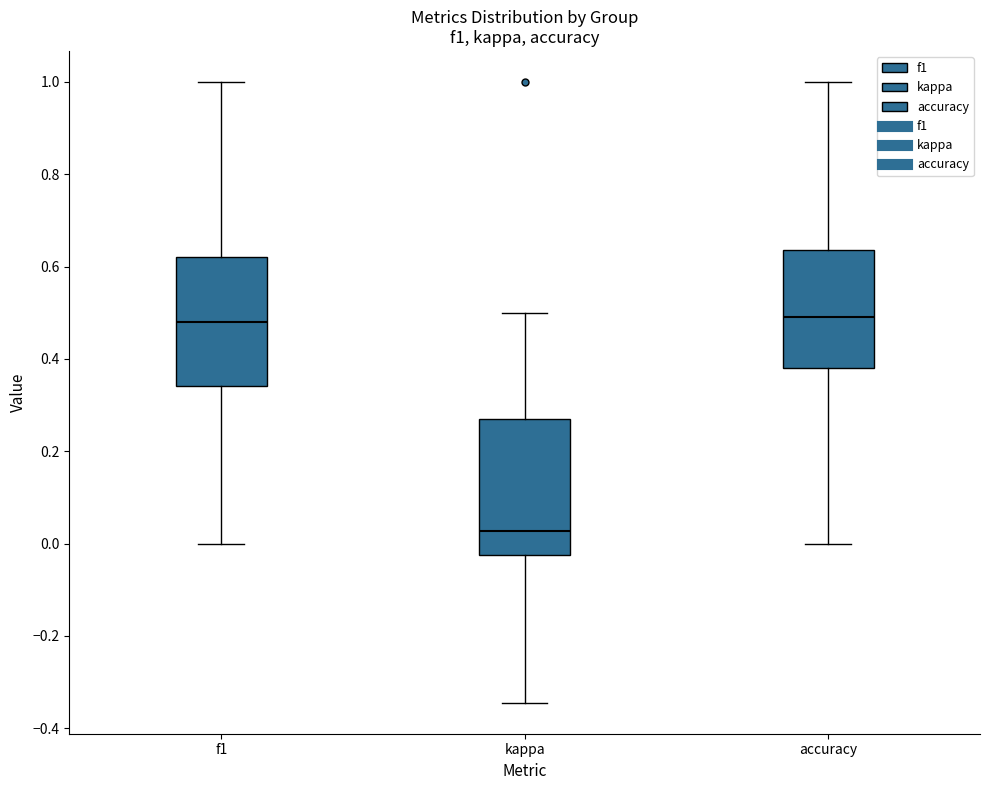

Reading left to right, transcribe this box plot: for each box, give where its median line is, the range the box spans, and where its two whiskers end, as read against the y-axis. The values are not printed on the chart, so give them approximately, as read against the axis.

f1: median 0.48, box 0.34 to 0.62, whiskers 0.00 to 1.00
kappa: median 0.02, box -0.02 to 0.28, whiskers -0.34 to 0.50
accuracy: median 0.50, box 0.38 to 0.64, whiskers 0.00 to 1.00